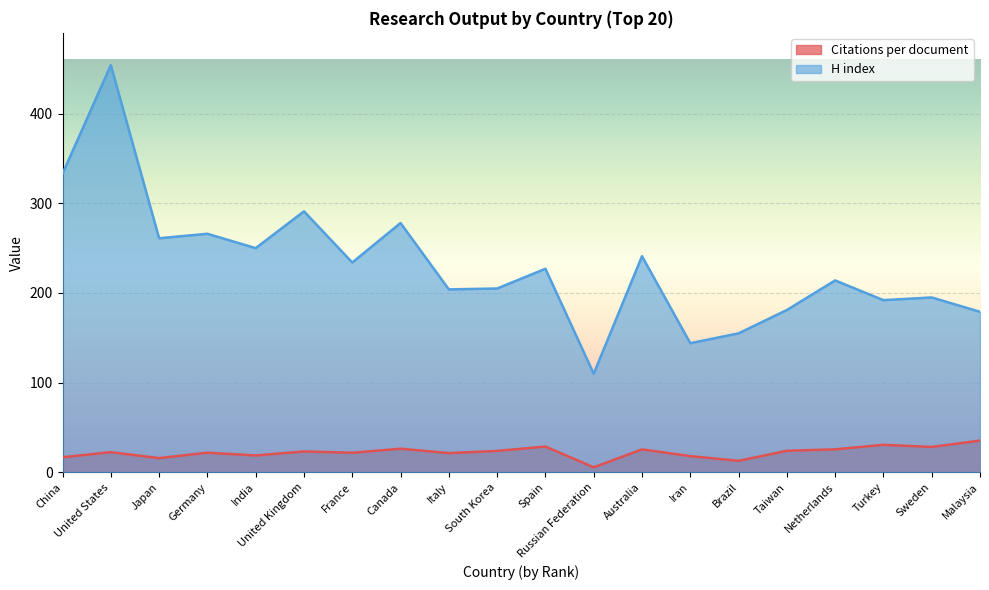

What is the value of the Citations per document point at the 7th from the left?

21.9